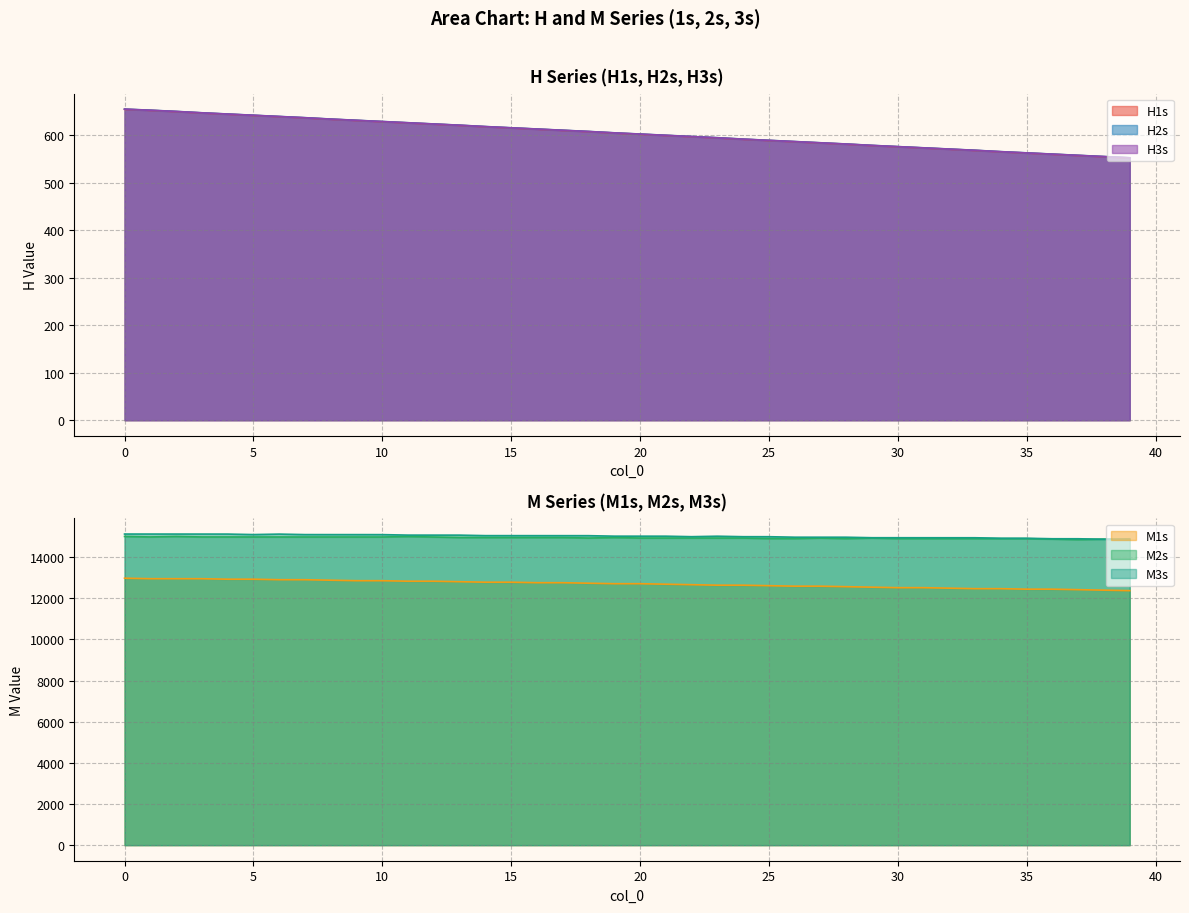

True or false: M3s and H1s intersect in this chart.

False